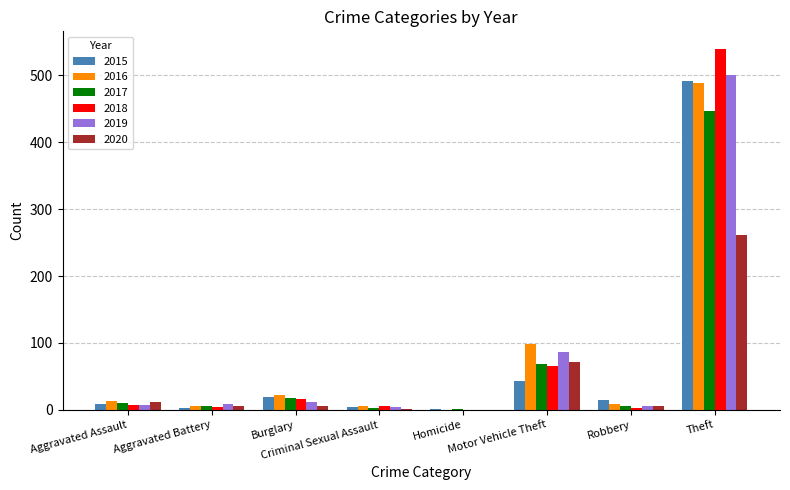

What is the sum of all 2020 values?

361